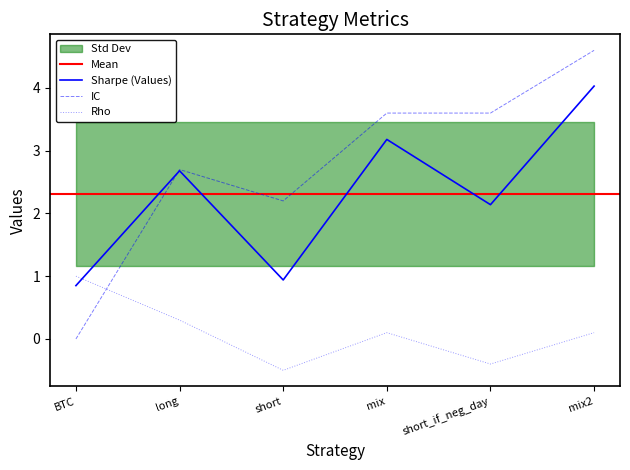

How many categories are shown in the chart?

6